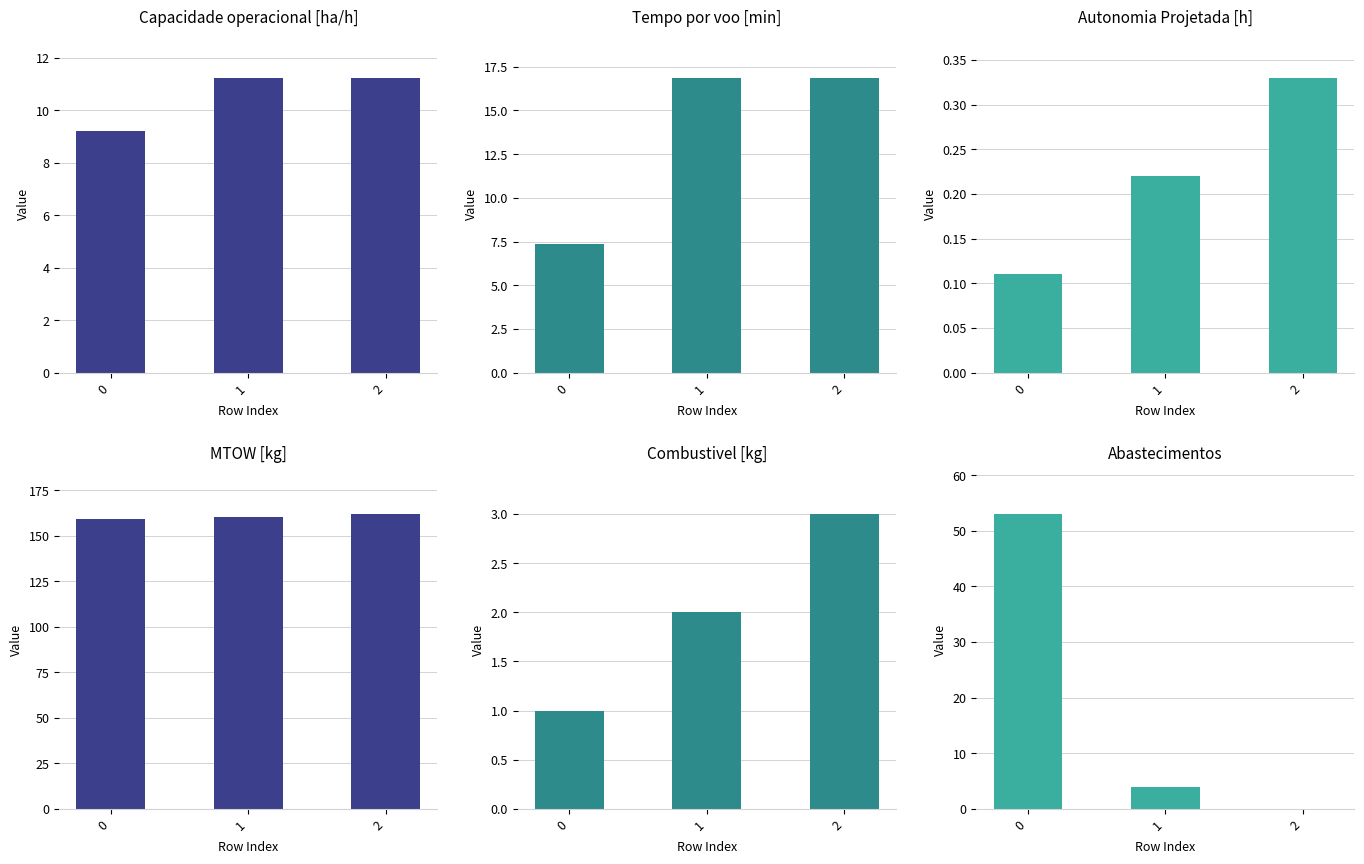

The value of MTOW [kg] at 2 is 53.6. True or false?

False